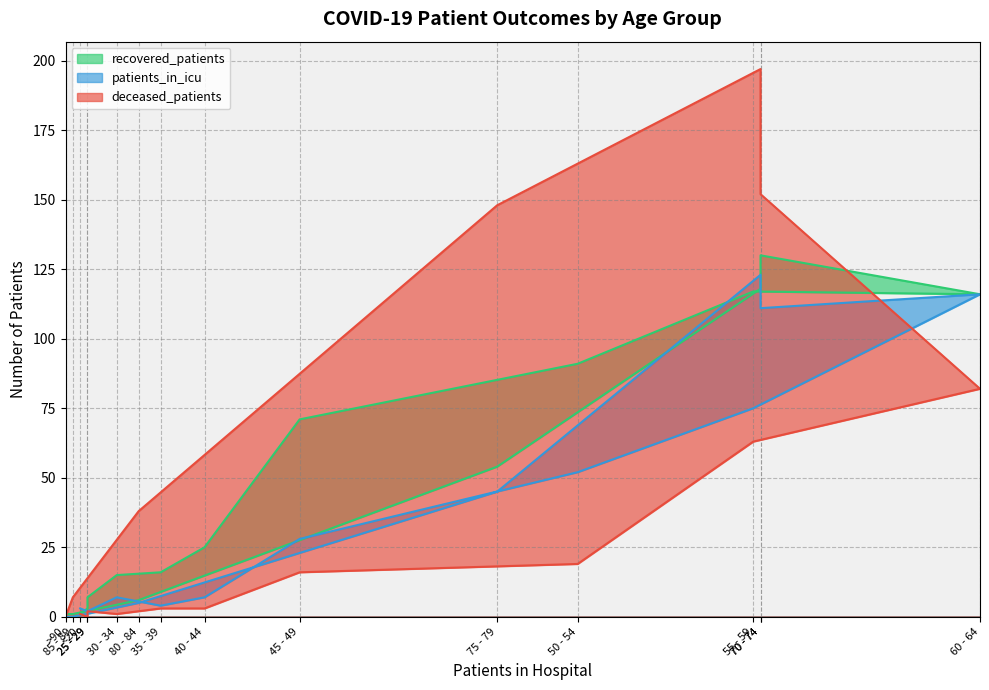

What is the difference between the highest and lowest values at 35 - 39?

13